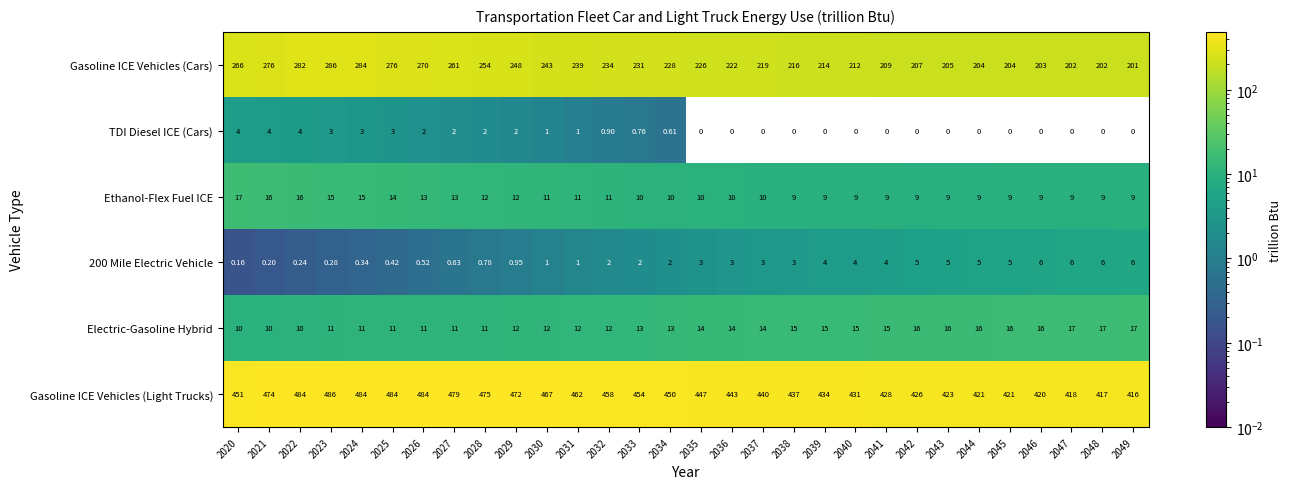

Which series has the widest spread of values?

Gasoline ICE Vehicles (Cars)